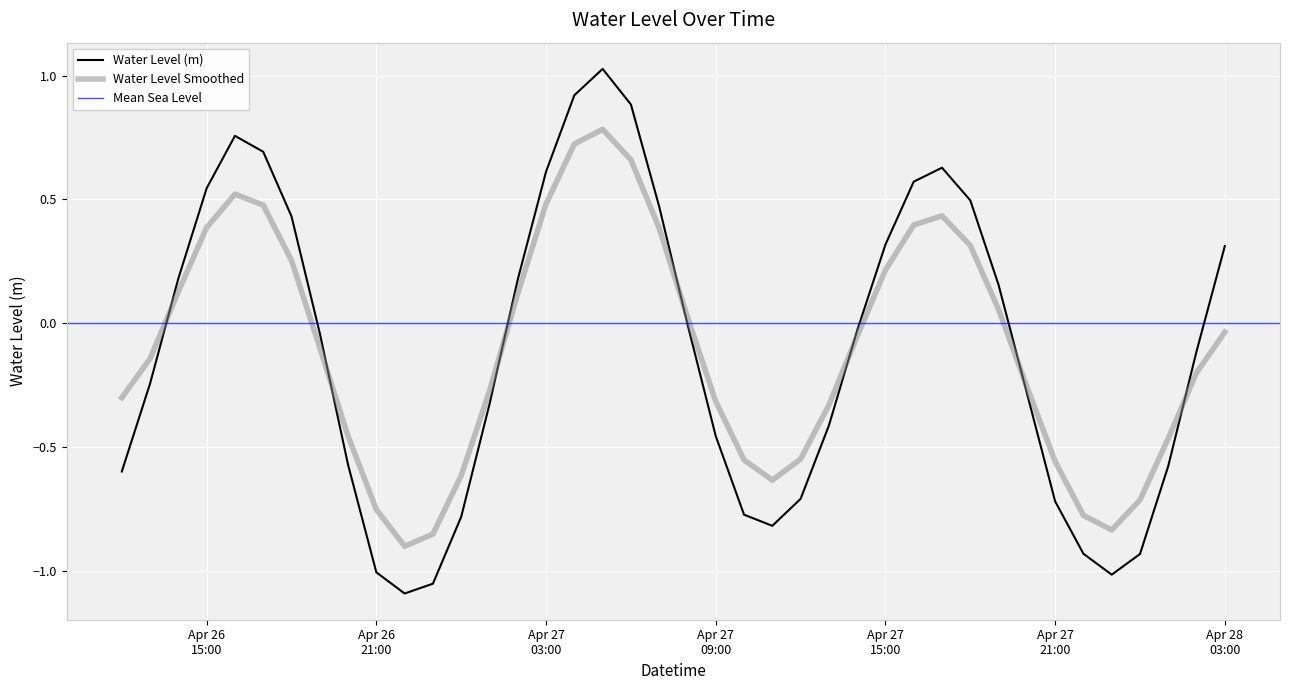

Where is the data nearest to the value 0?

2024-04-27 08:00:00